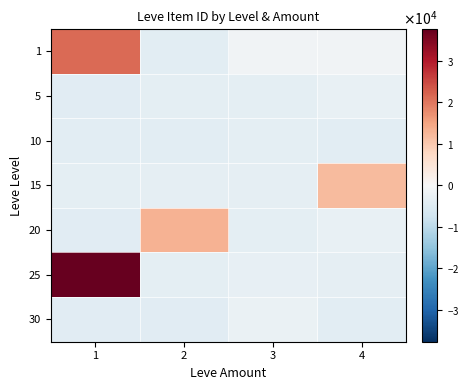

At 1, list the series in order from smallest to largest.

5, 20, 30, 10, 15, 1, 25